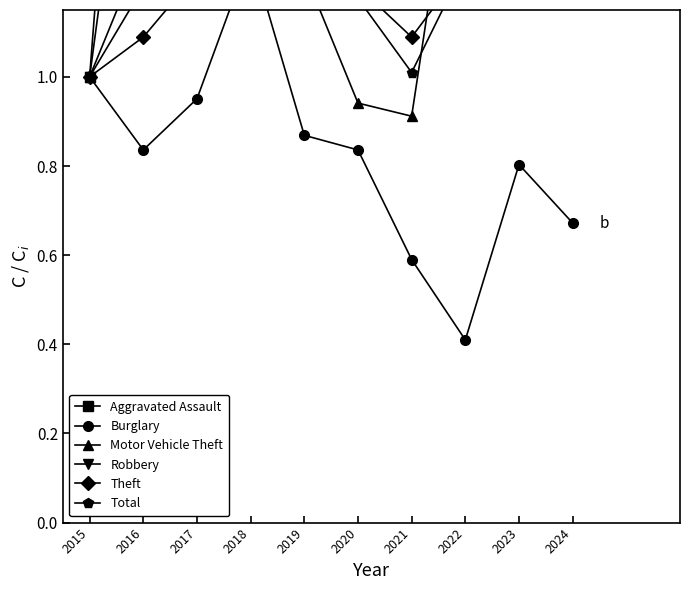

At which label does Robbery reach its minimum?

2015